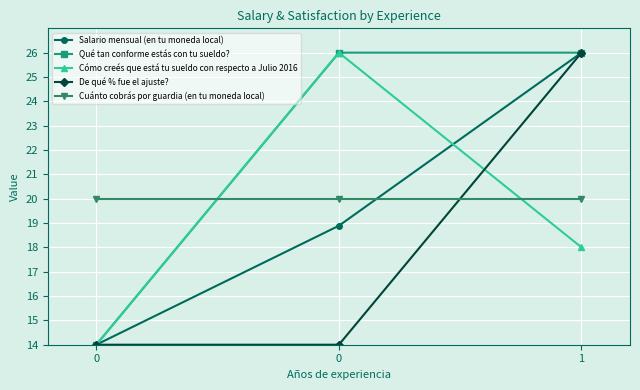

At how many categories does at least one series exceed 21?

2